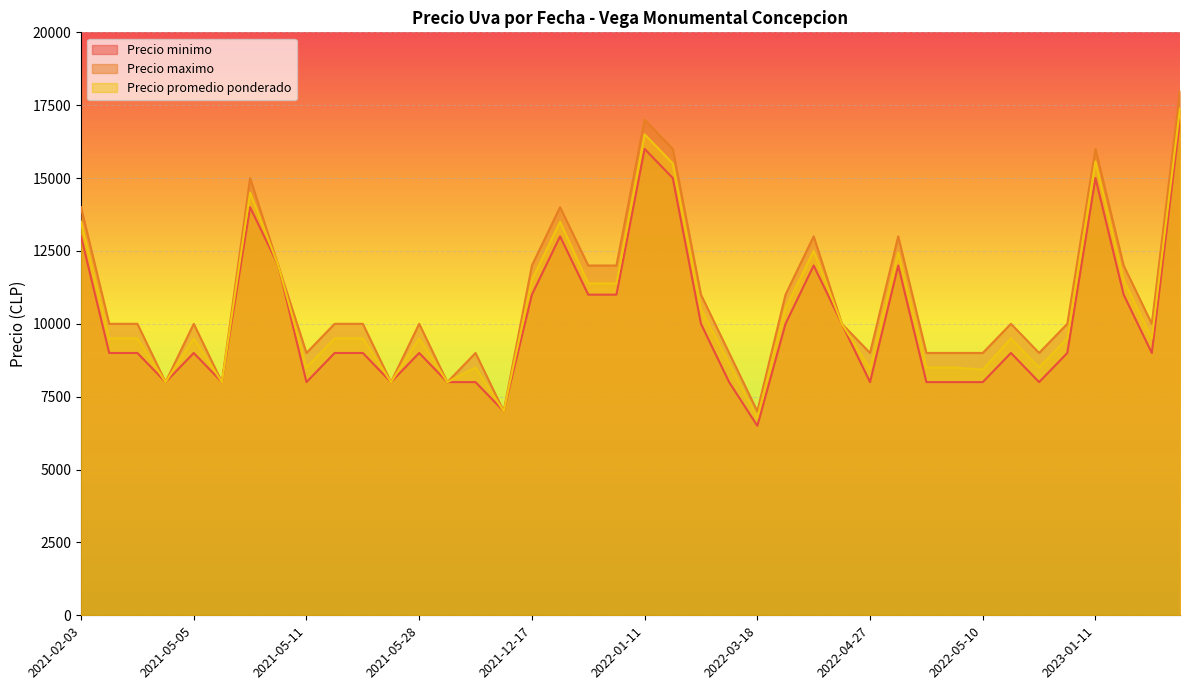

Which series has the widest spread of values?

Precio maximo